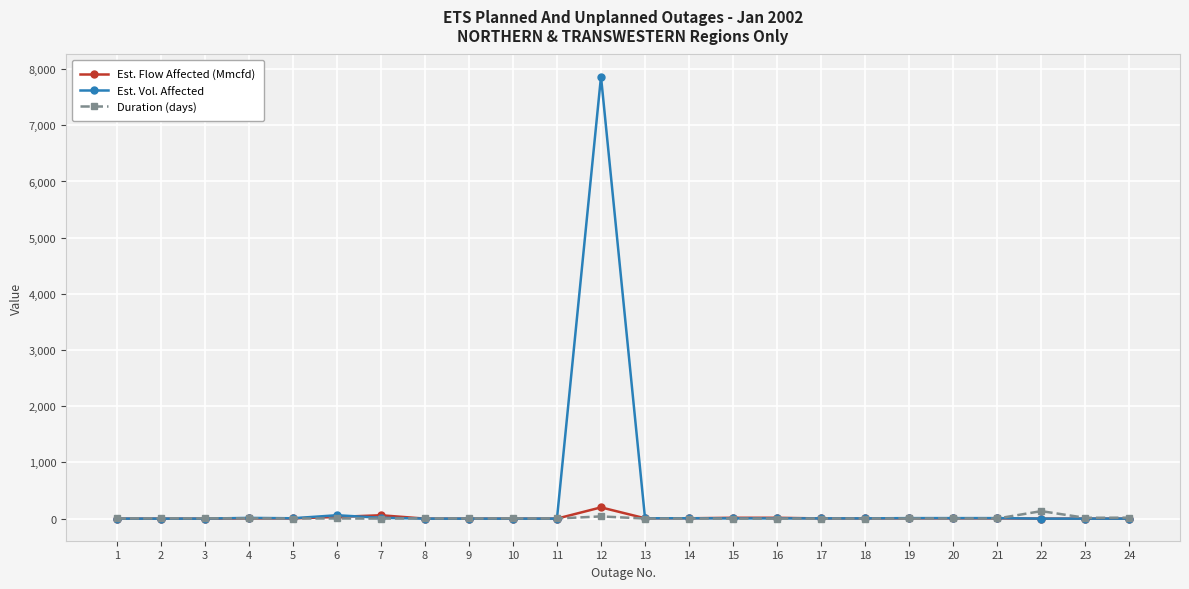

Does the chart have visible grid lines?

Yes